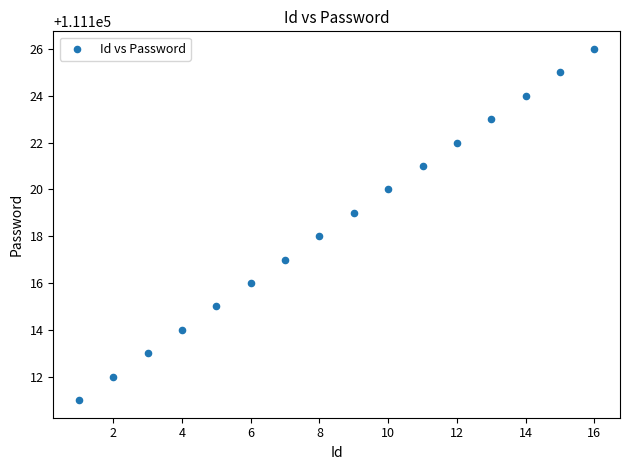

What is the range of X values (max minus min)?

15